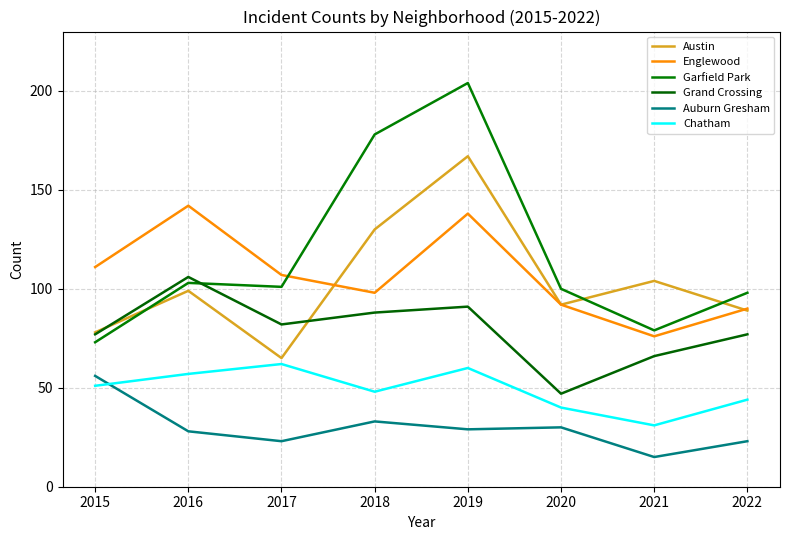

Is the value of Englewood at 2016 greater than the value of Auburn Gresham at 2016?

Yes